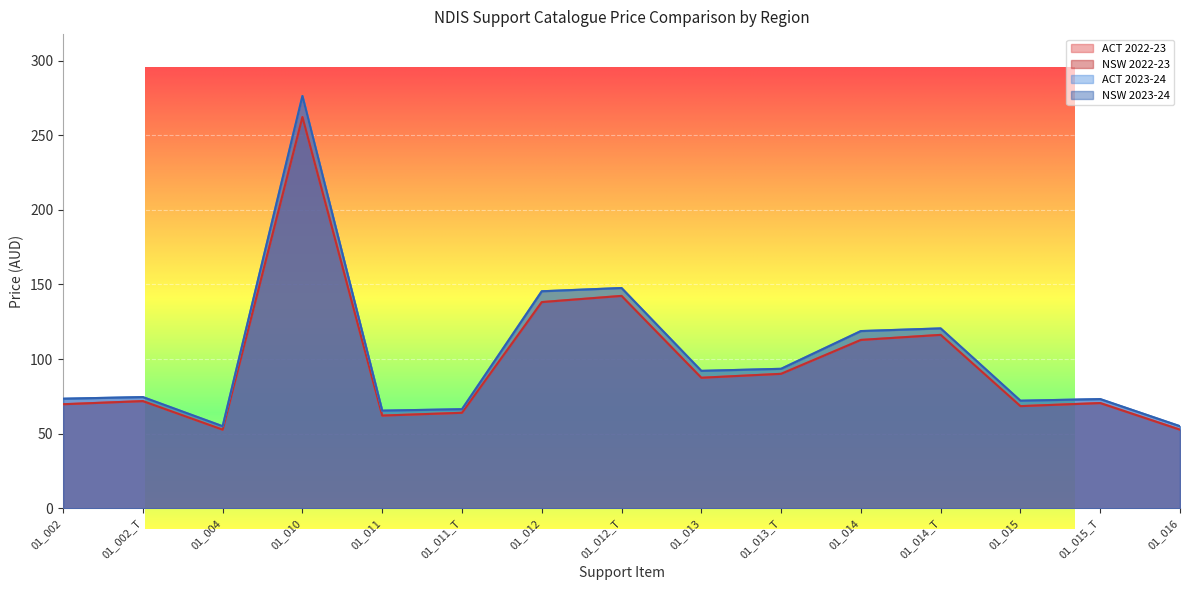

How many series are shown in this chart?

4